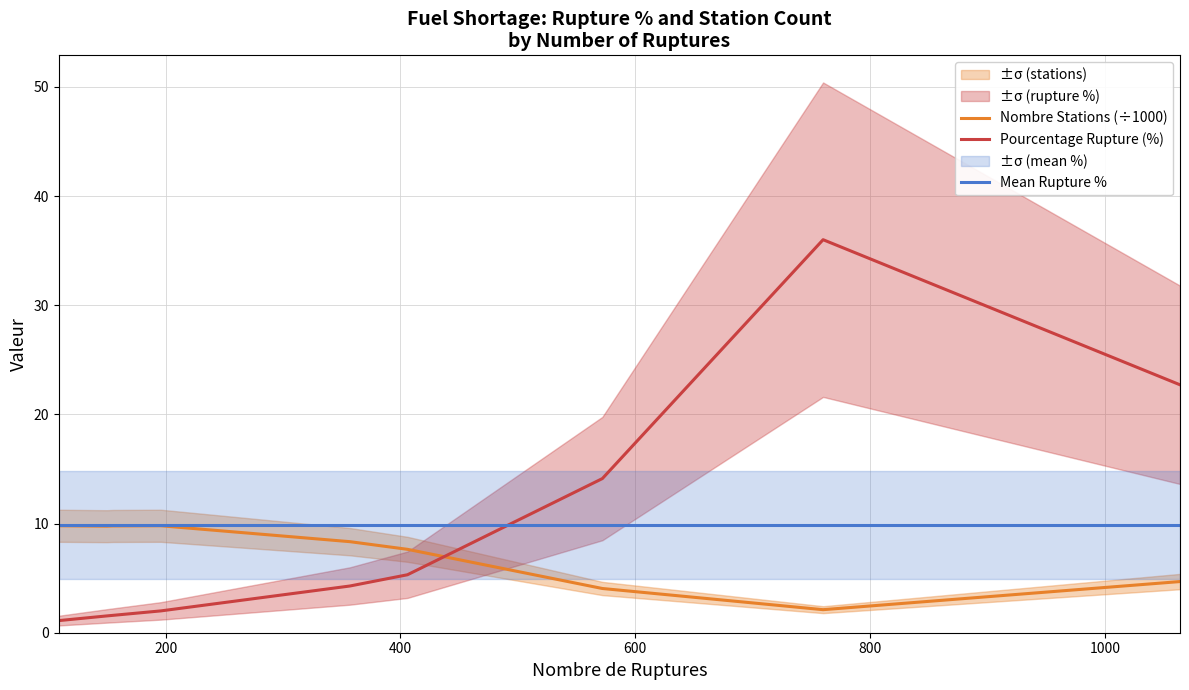

True or false: Nombre Stations (÷1000) and Pourcentage Rupture (%) intersect in this chart.

True